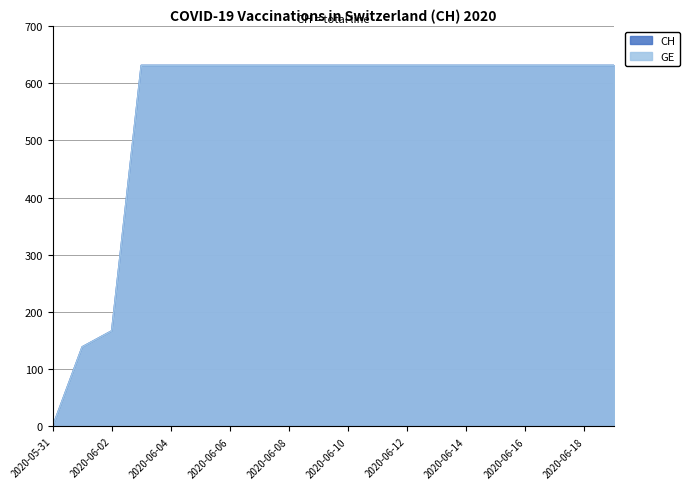

At which label is CH closest to 315?

2020-06-02